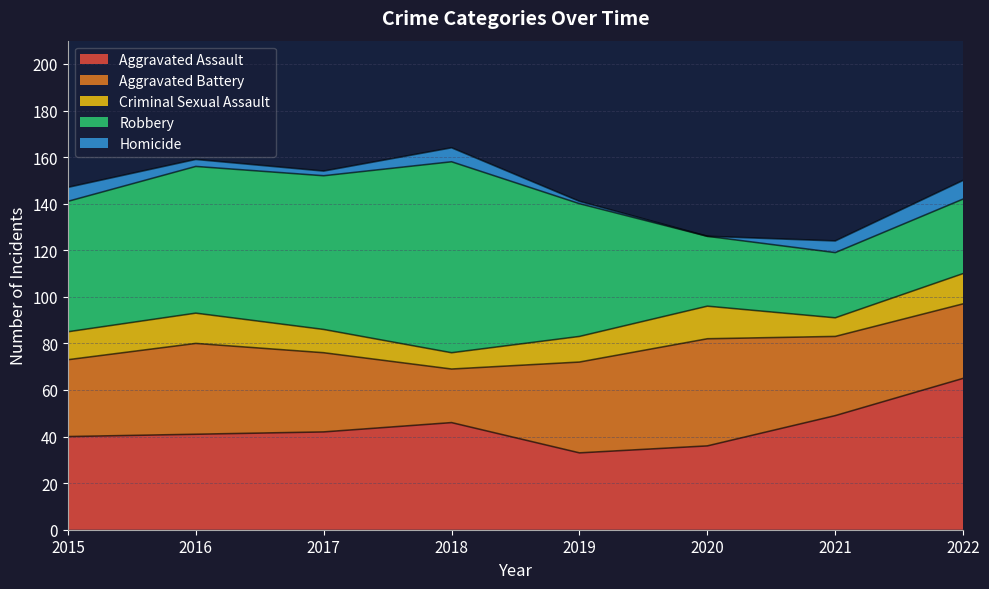

What is the total value across all series at 2018?

164